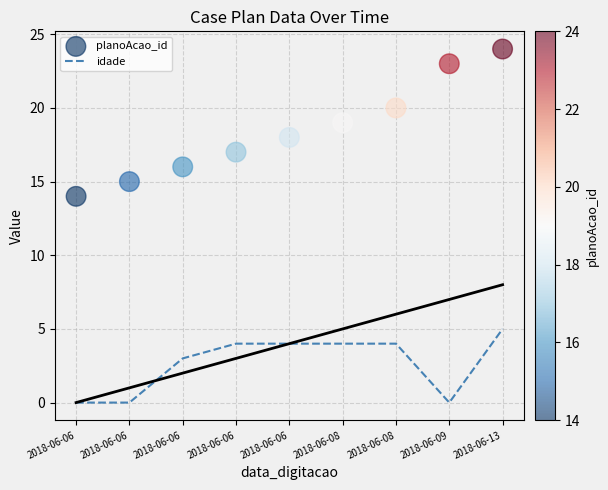

What is the total value across all series at 2018-06-06?

14